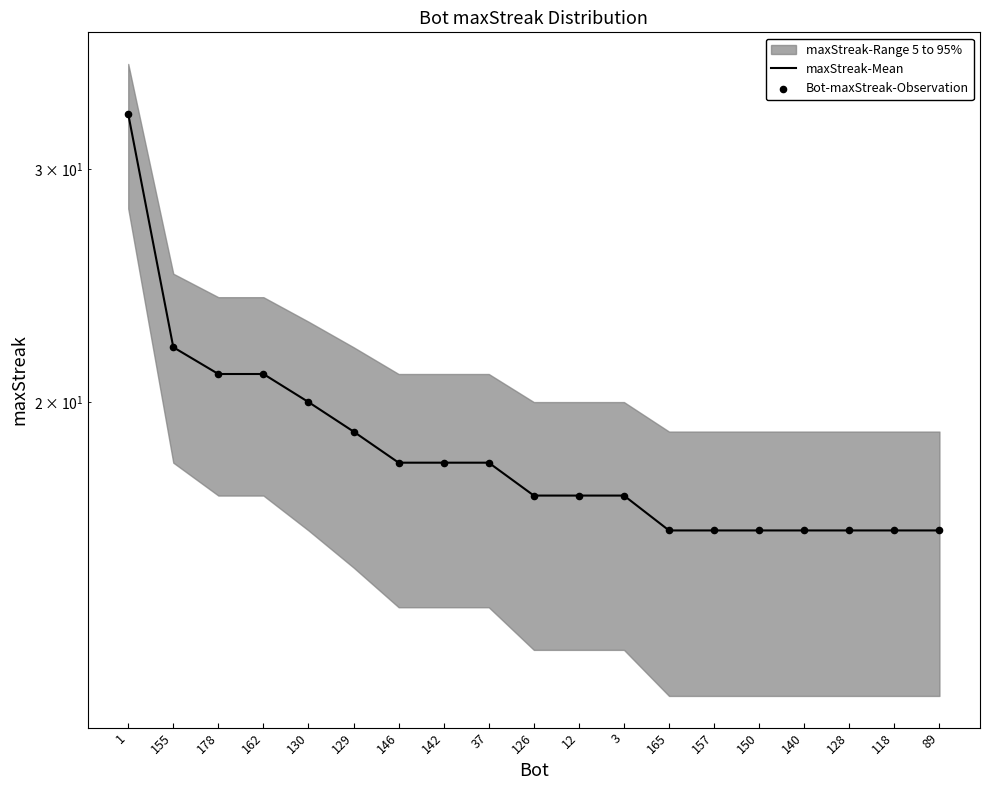

At which category is the sum across all series the highest?

1